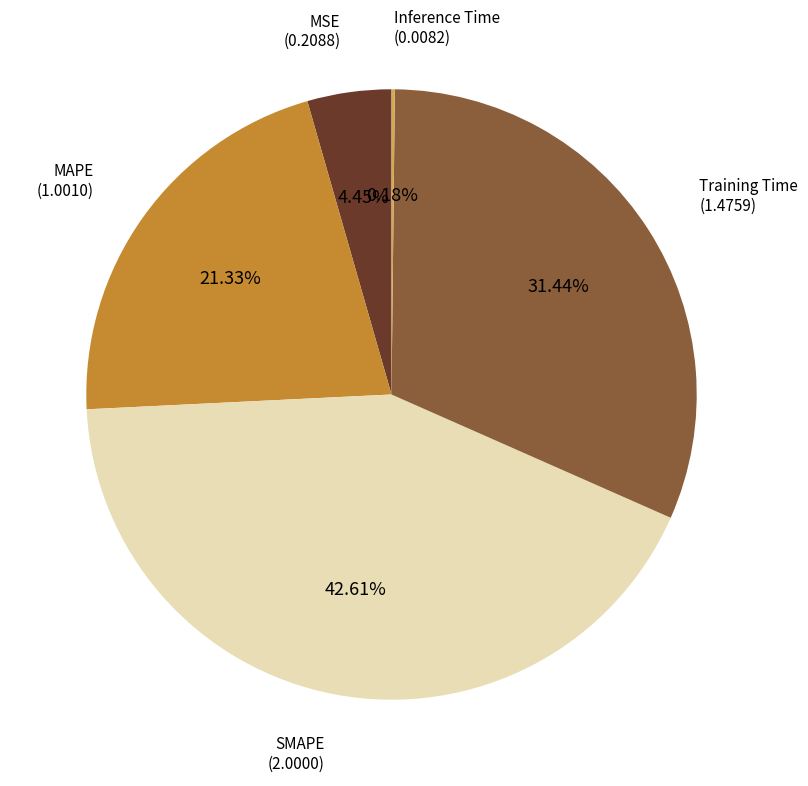

Combined, do Training Time and MAPE account for over 50%?

Yes